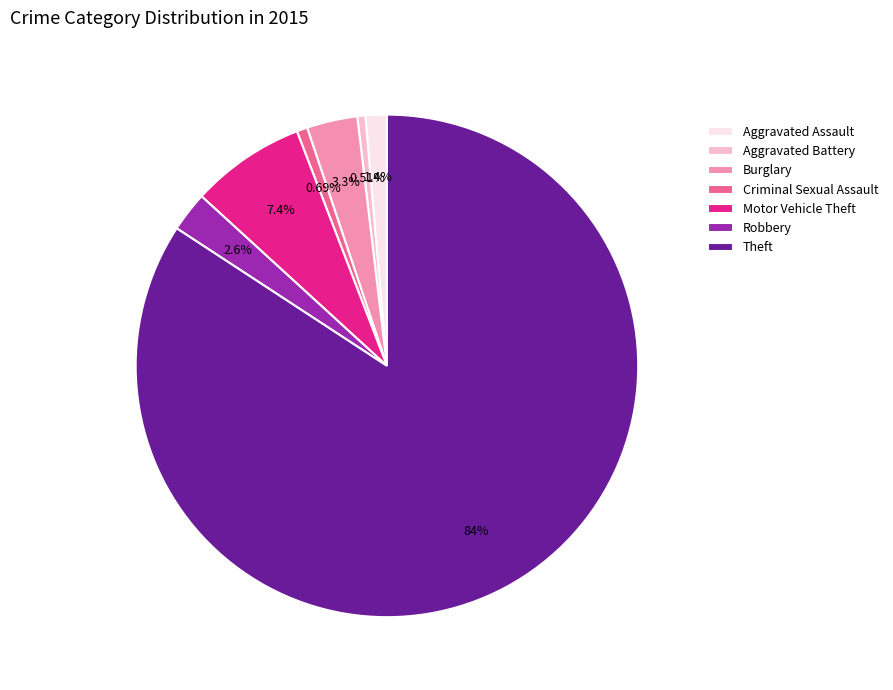

Is Motor Vehicle Theft the majority of the pie?

No